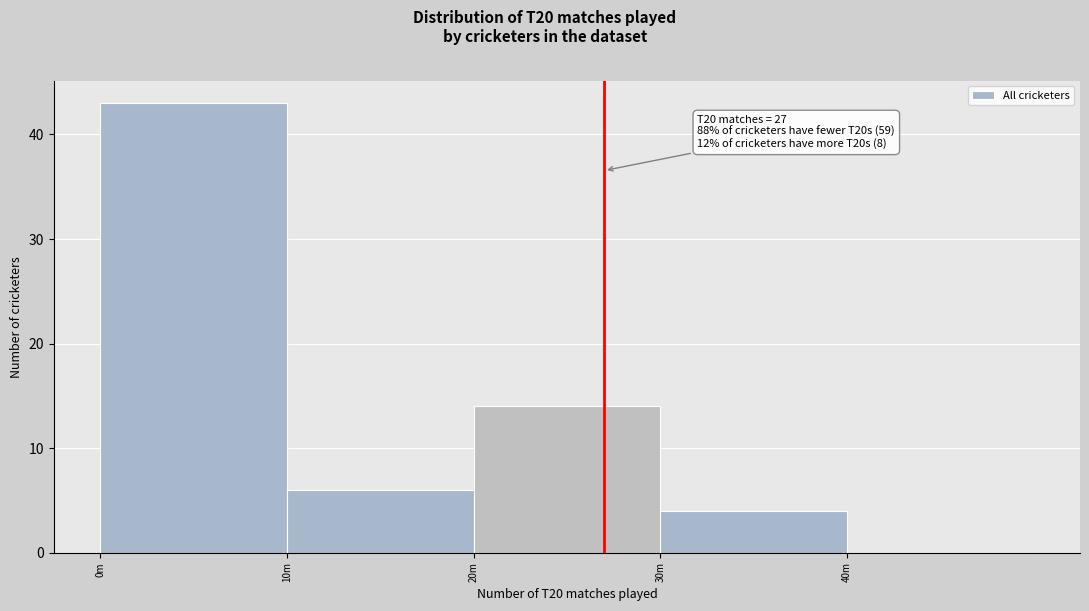

Reading left to right, list all the values displayed in this chart.

0m=43	10m=6	20m=14	30m=4	40m=0